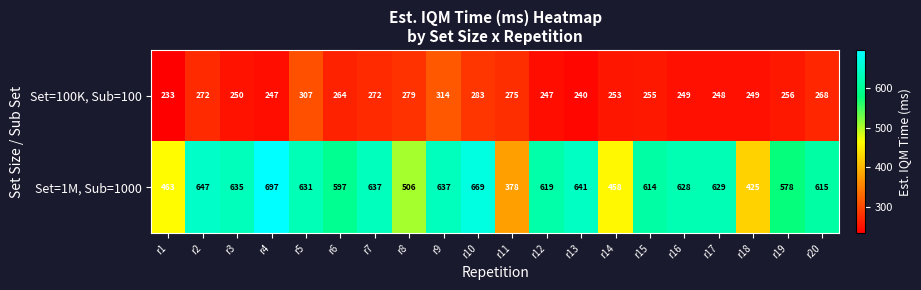

What is the average value of the Set=1M, Sub=1000 series?

585